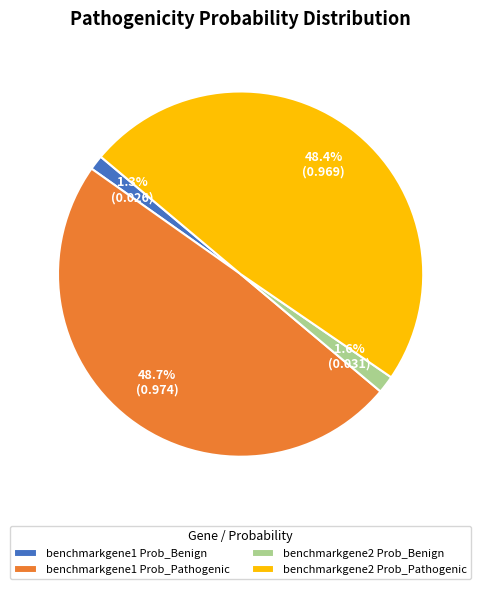

How many segments does this pie chart have?

4